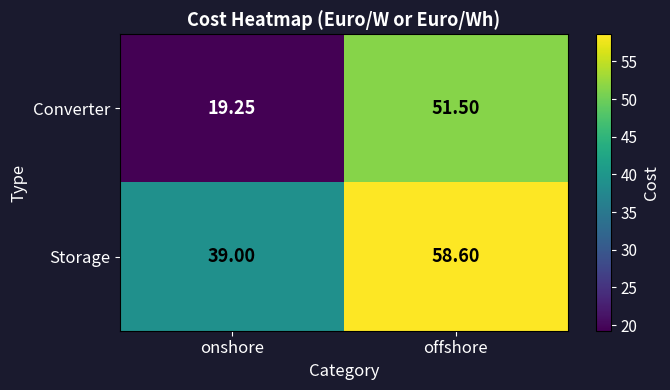

At how many categories does at least one series exceed 24?

2